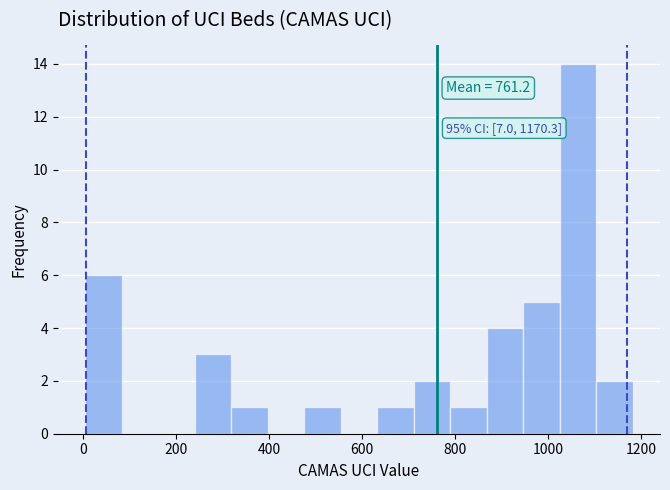

Around what value on the x-axis is the tallest bar? Give the approximate position of its centre, as read against the axis.

1060